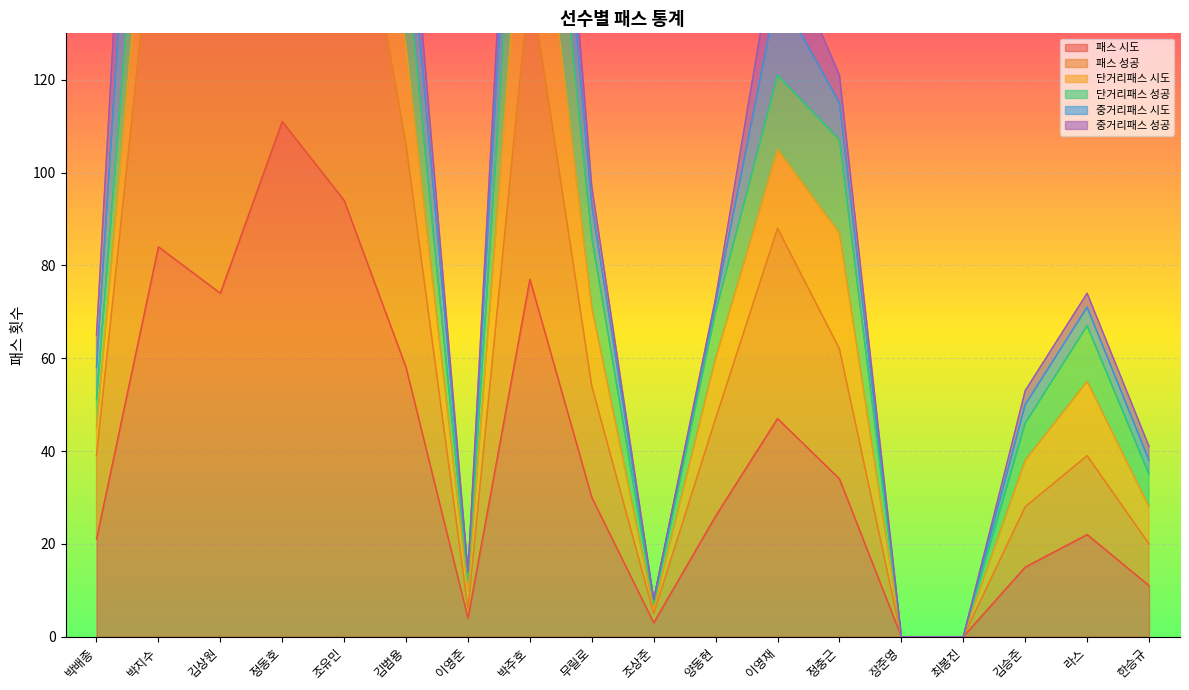

At which label does 패스 성공 first exceed 54?

박지수